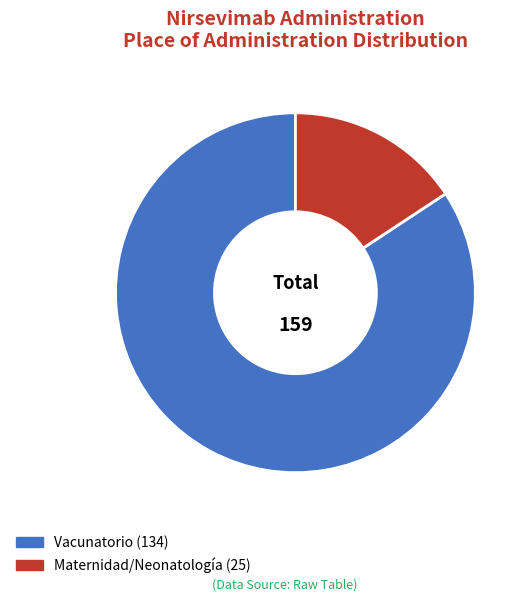

To the nearest percent, what is the difference between the largest and smallest slice percentages?

69%